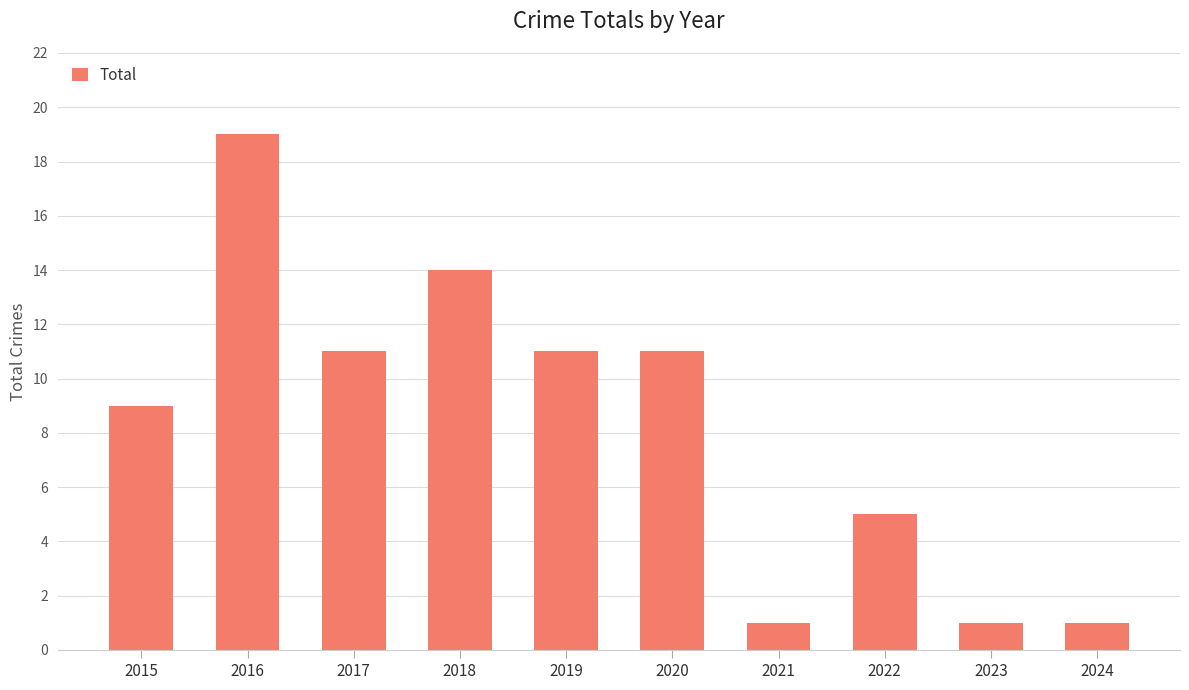

Reading left to right, transcribe all the data shown in this chart.

2015=9	2016=19	2017=11	2018=14	2019=11	2020=11	2021=1	2022=5	2023=1	2024=1